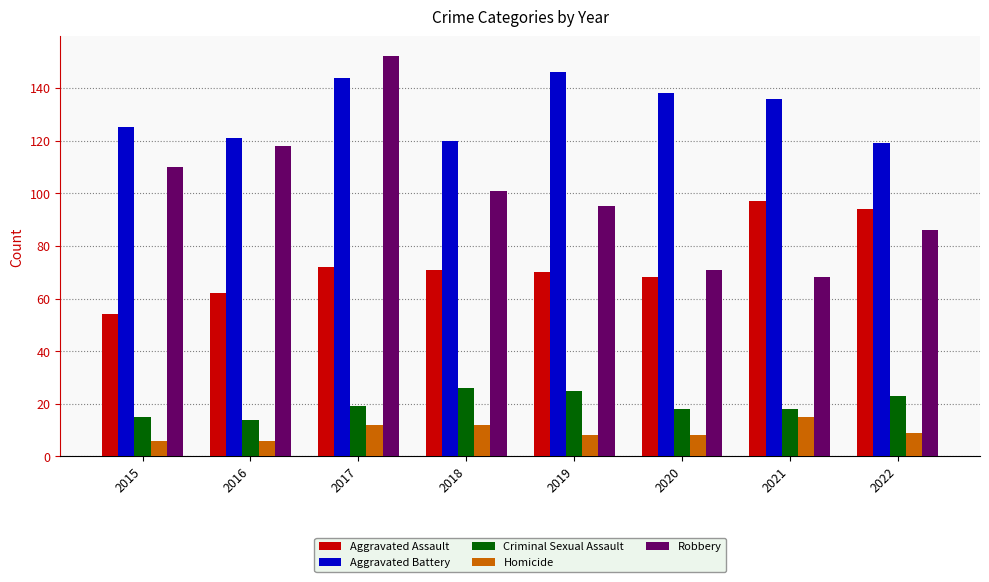

How many groups of bars are there?

8